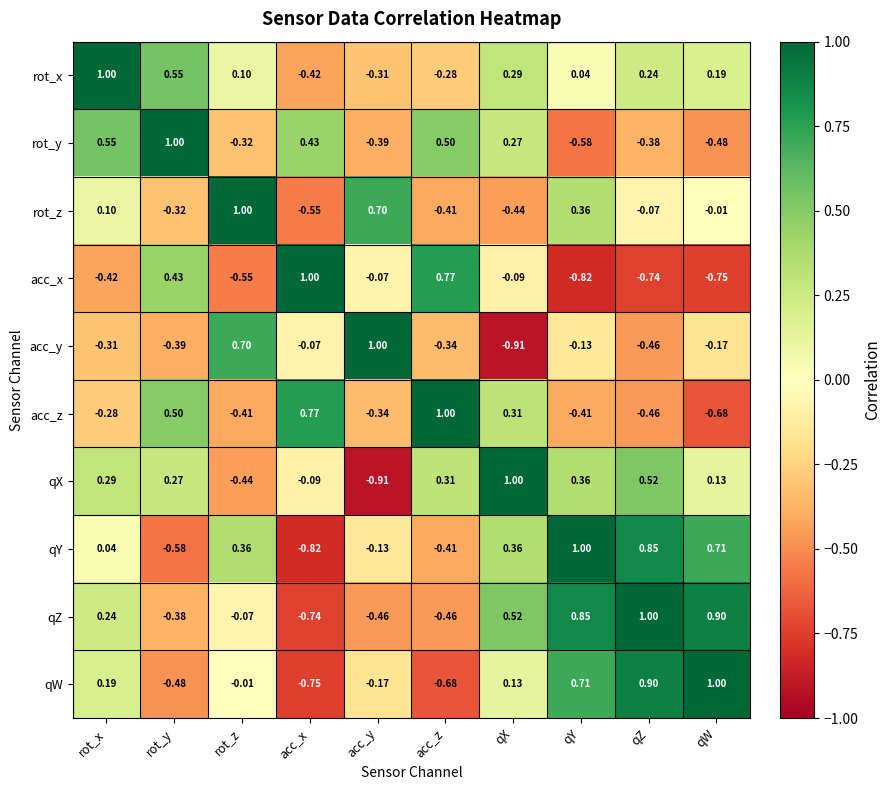

Which series changed the most between rot_z and qY?

qZ